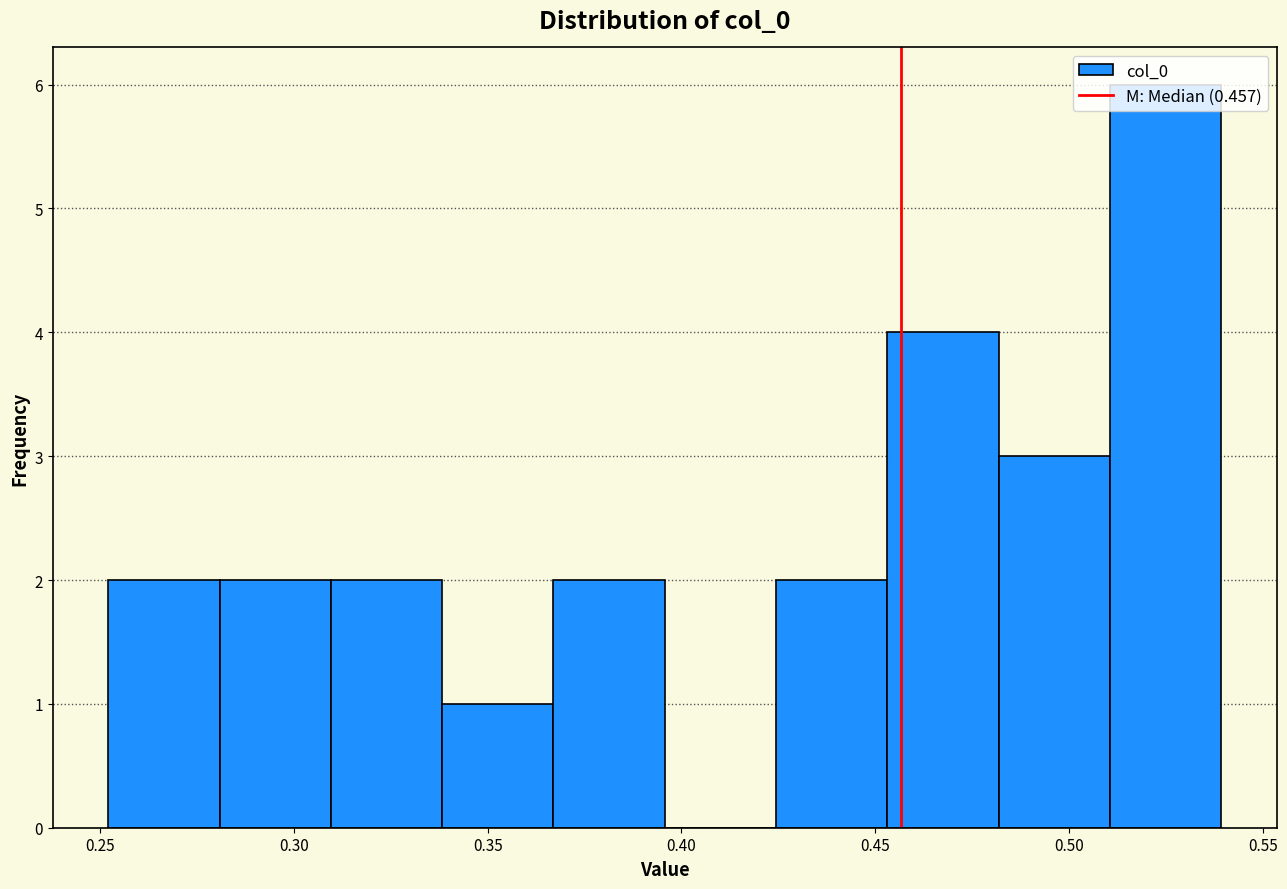

What is the height of the bar covering 0.310 to 0.340 on the x-axis? Neither the bar edges nor the heights are printed on the chart, so give them approximately, as read against the axes.

2